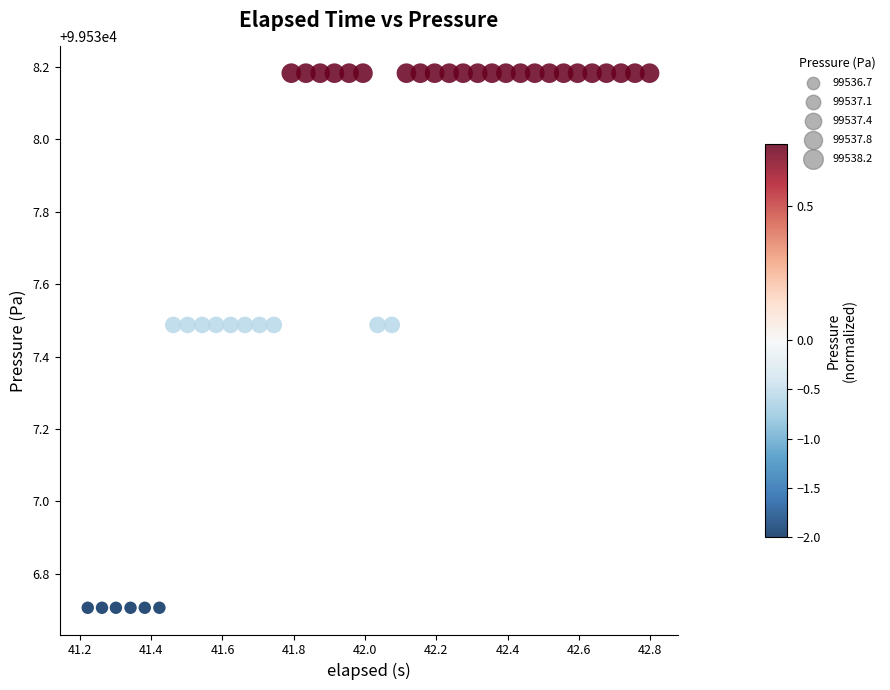

What is the range of Y values (max minus min)?

1.5